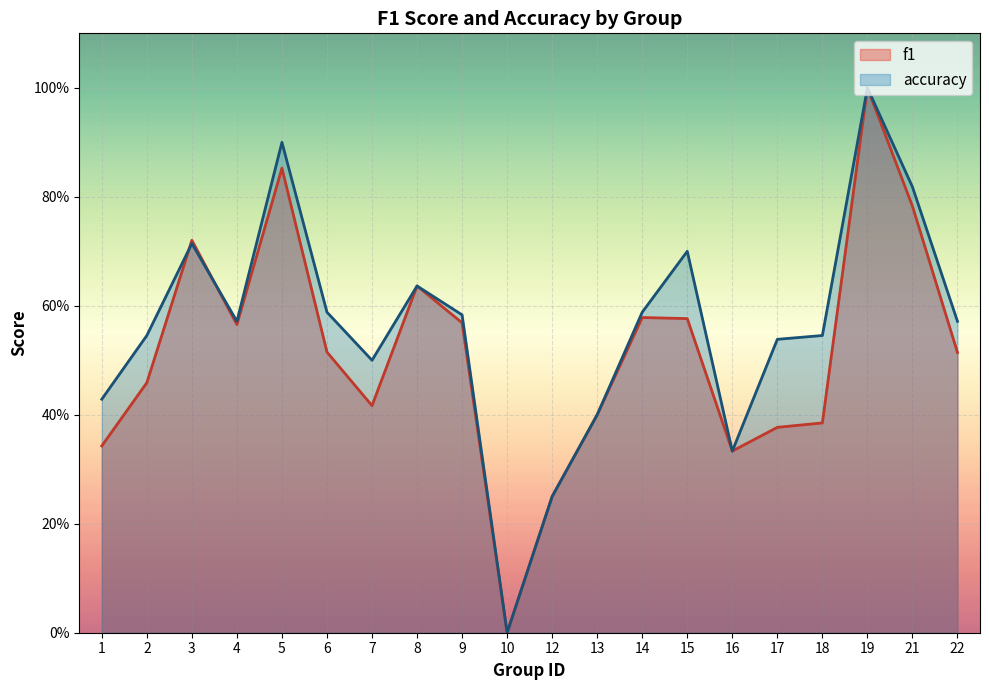

At which label does f1 reach its peak?

19